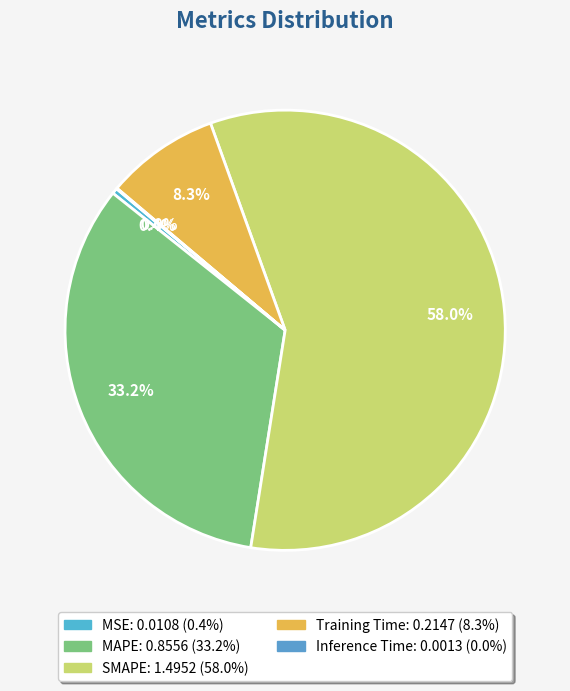

Which slice is the smallest?

Inference Time